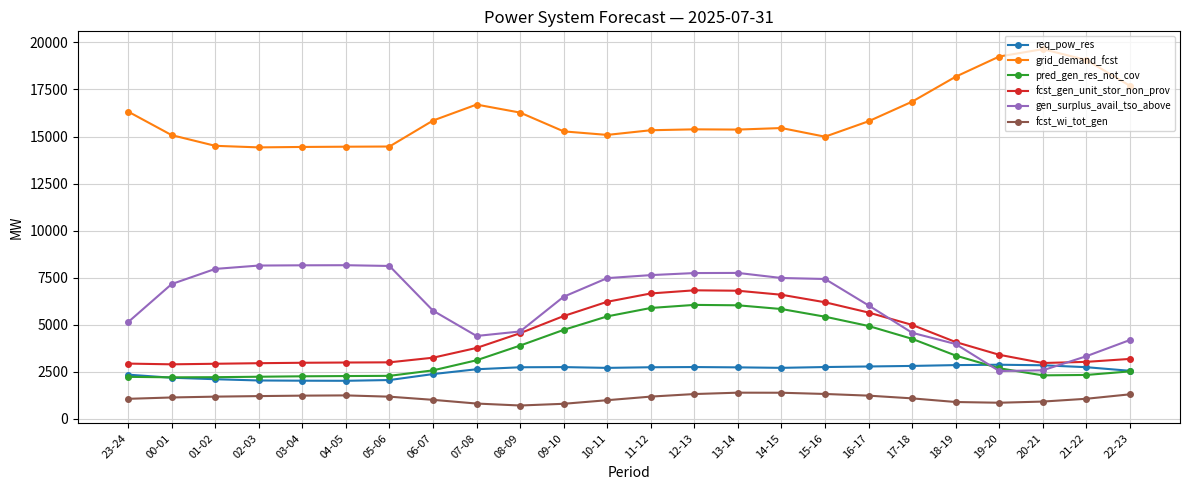

Does the chart display data point markers on the line(s)?

Yes